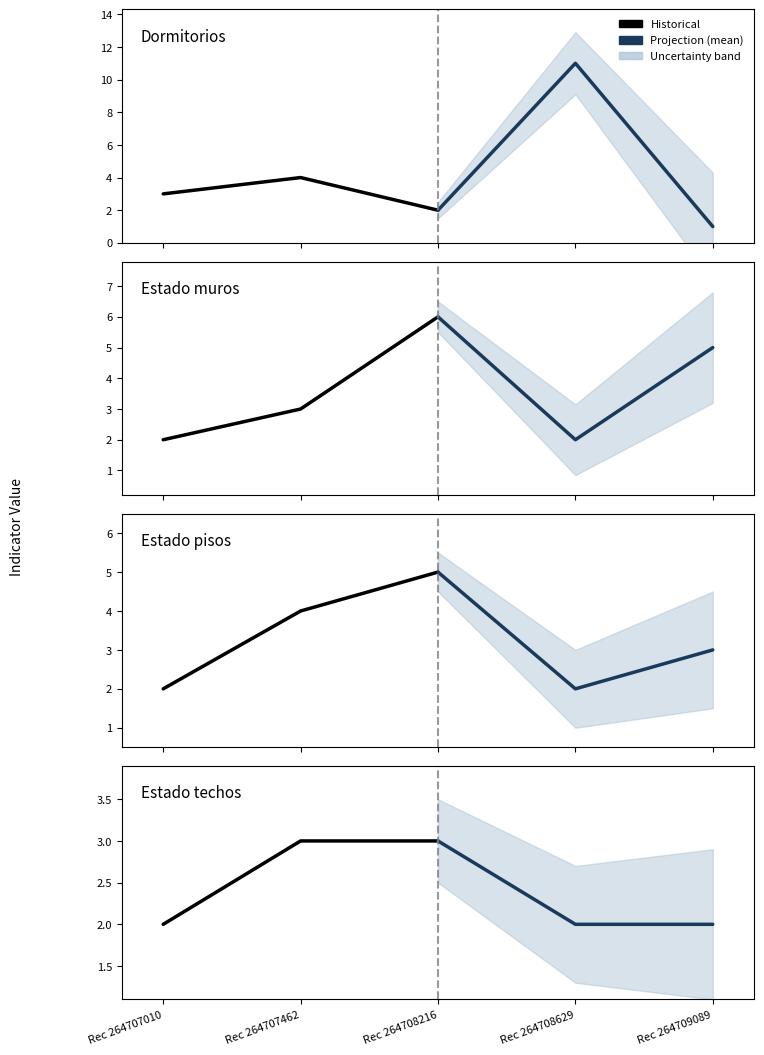

Does the chart display data point markers on the line(s)?

No